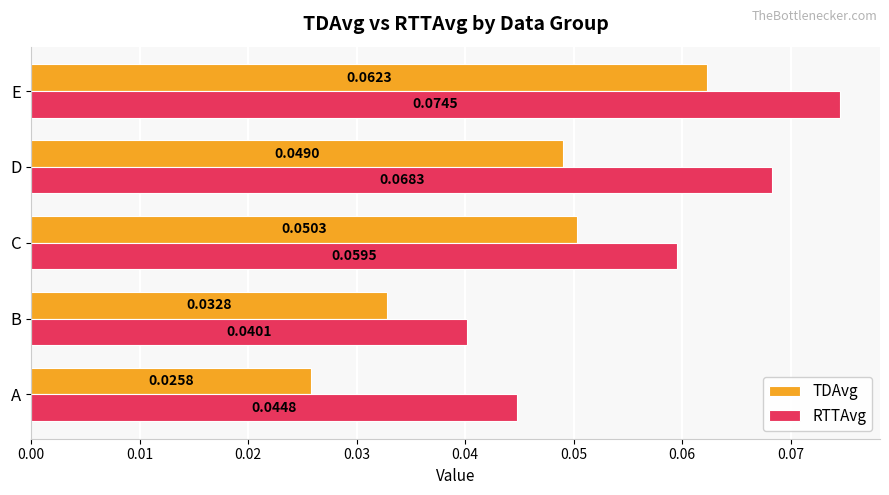

Which series changed the most between B and D?

RTTAvg